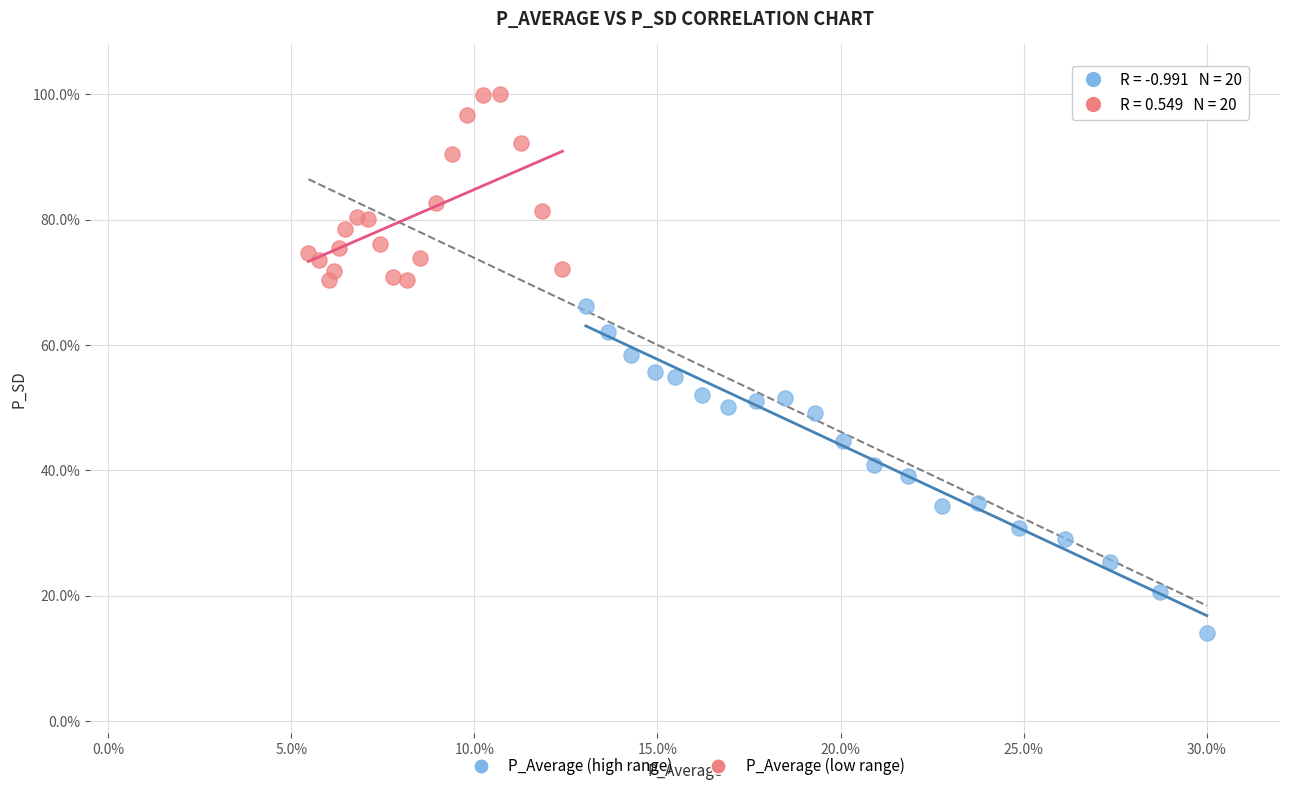

What are all the series names shown in the legend?

P_Average (high range), P_Average (low range)